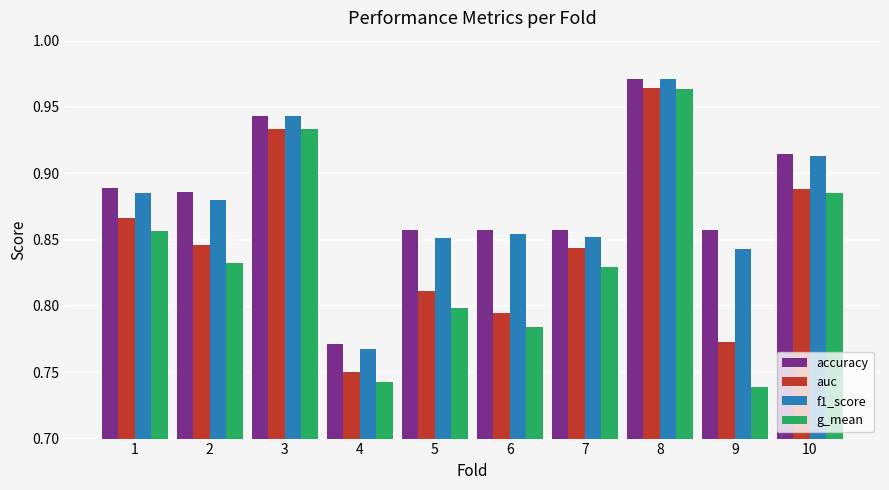

At which label does auc reach its peak?

8